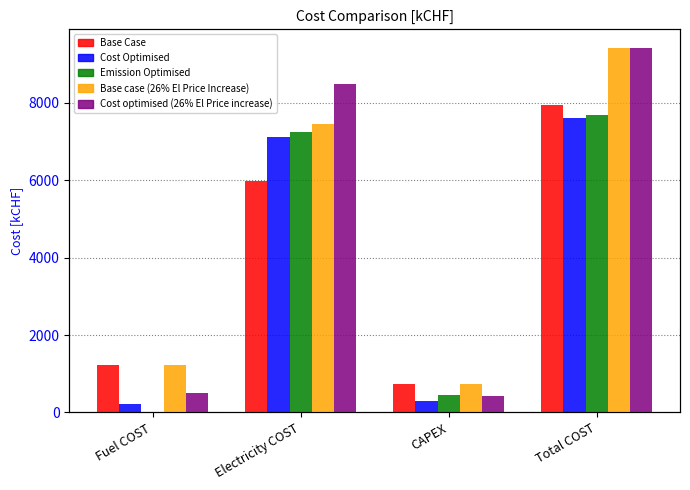

Which series changed the most between Electricity COST and Total COST?

Base Case